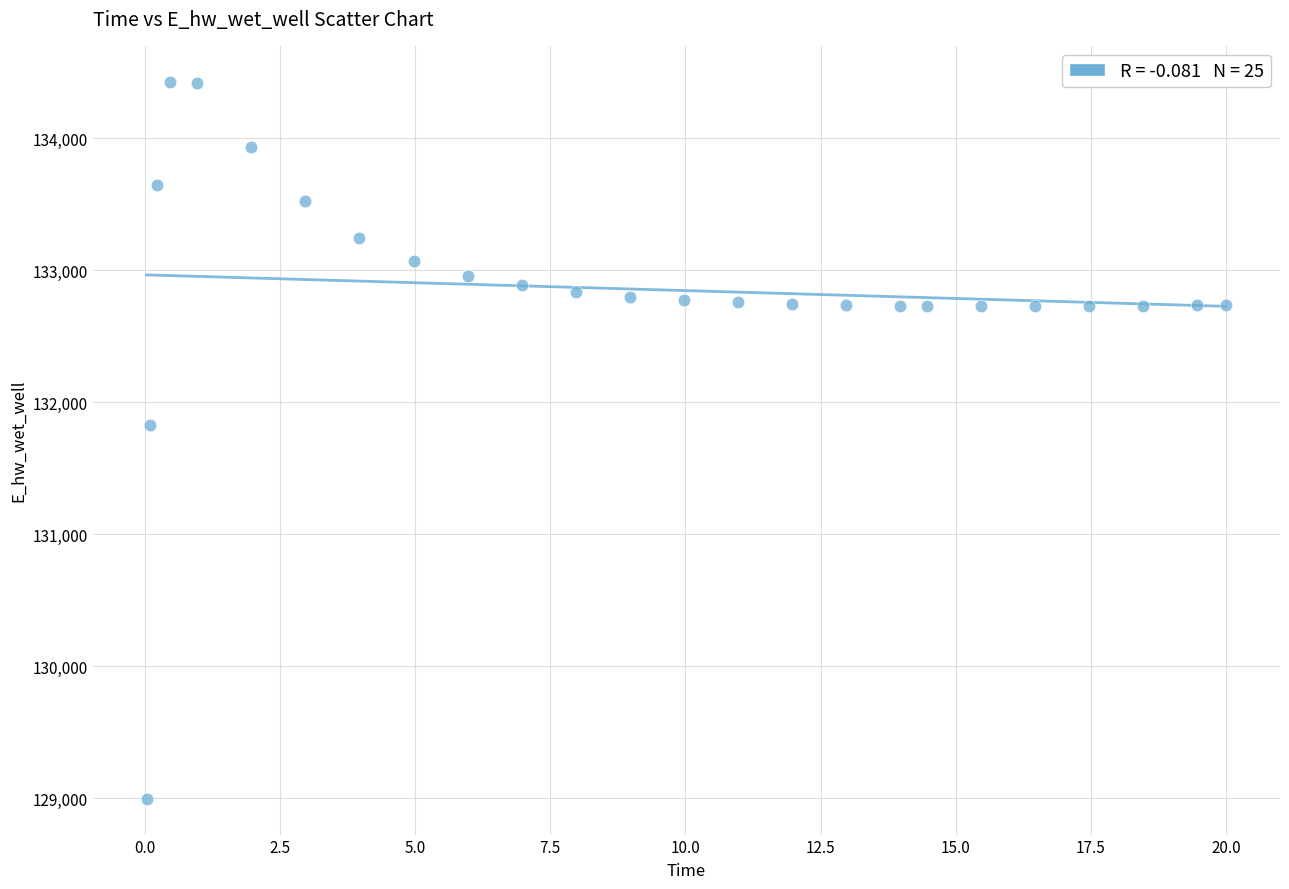

What Y value in the scatter plot is closest to 131712?

131830.1